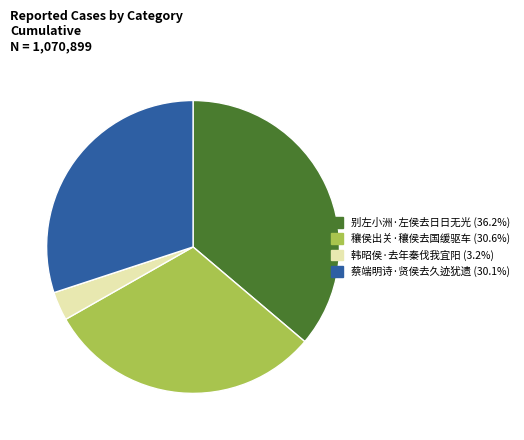

Between 韩昭侯·去年秦伐我宜阳 and 别左小洲·左侯去日日无光, which is larger?

别左小洲·左侯去日日无光